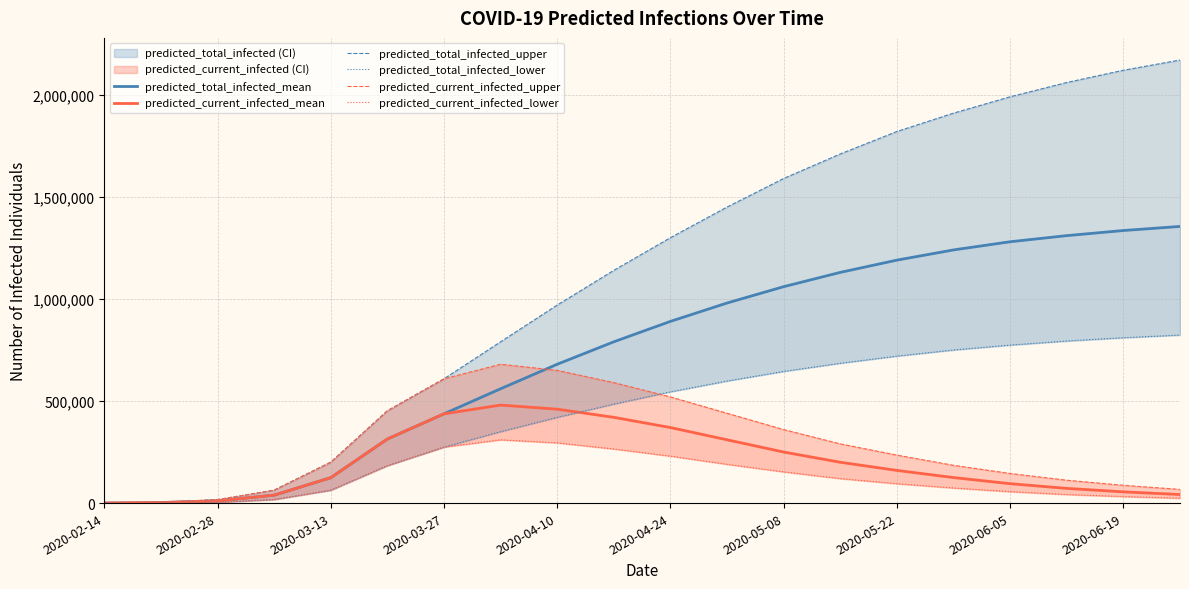

True or false: predicted_total_infected_lower and predicted_current_infected_lower cross at least once.

False